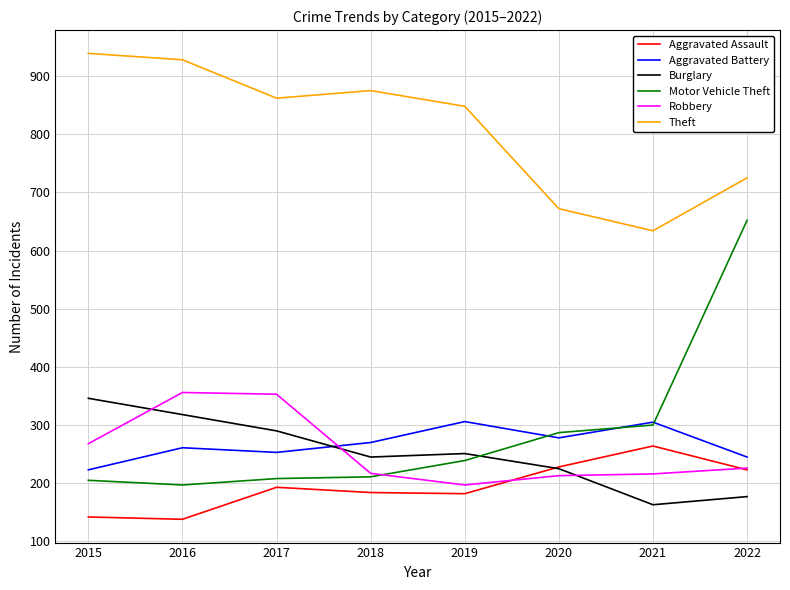

At 2016, list the series in order from largest to smallest.

Theft, Robbery, Burglary, Aggravated Battery, Motor Vehicle Theft, Aggravated Assault